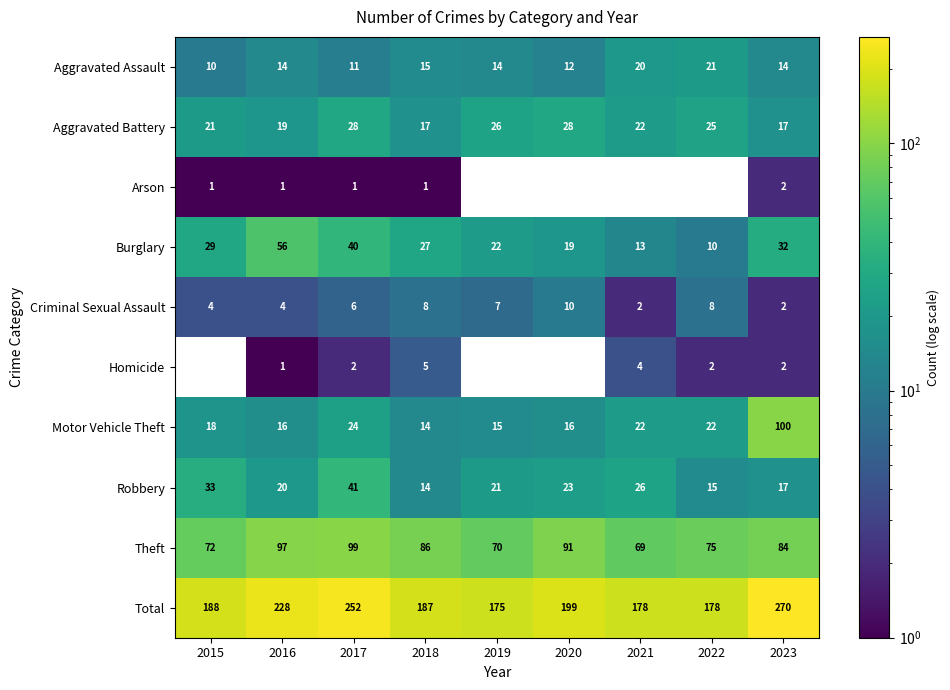

What is the difference between the maximum and minimum values in the Aggravated Assault series?

11